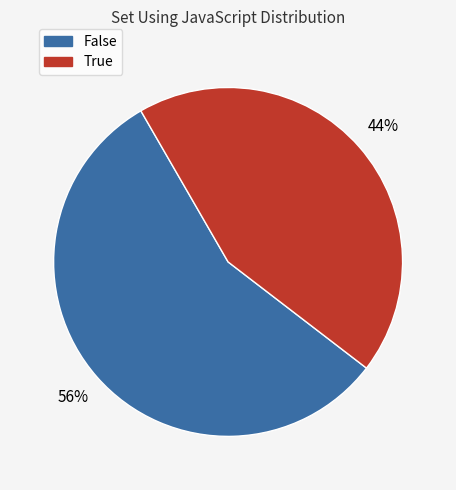

Rank the categories by value from highest to lowest.

False, True